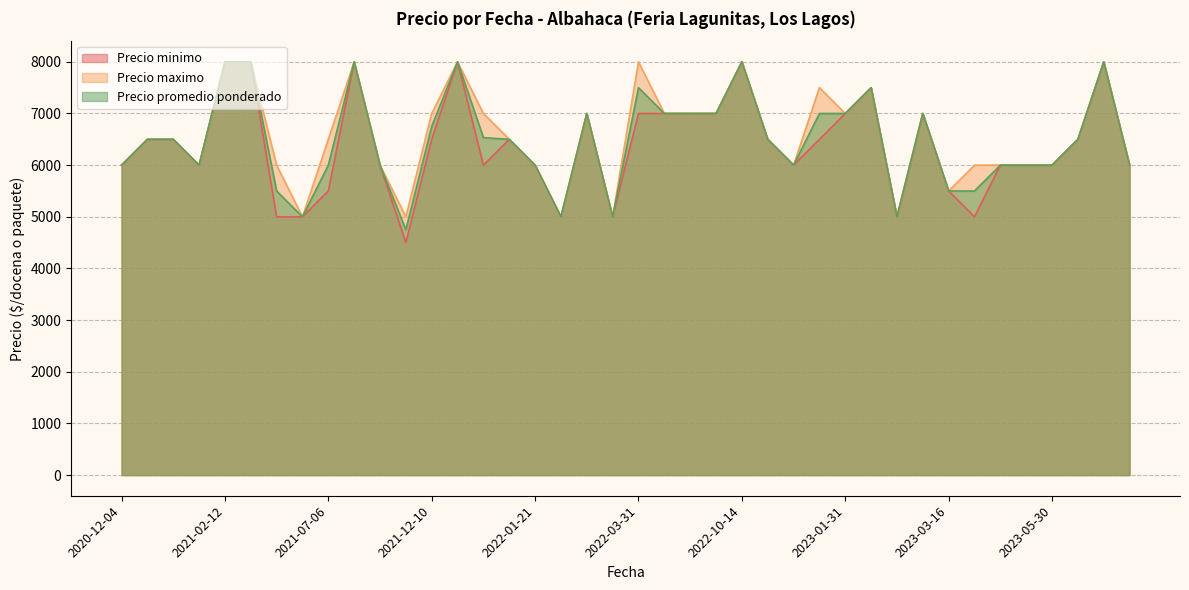

How many lines are shown in the chart?

3